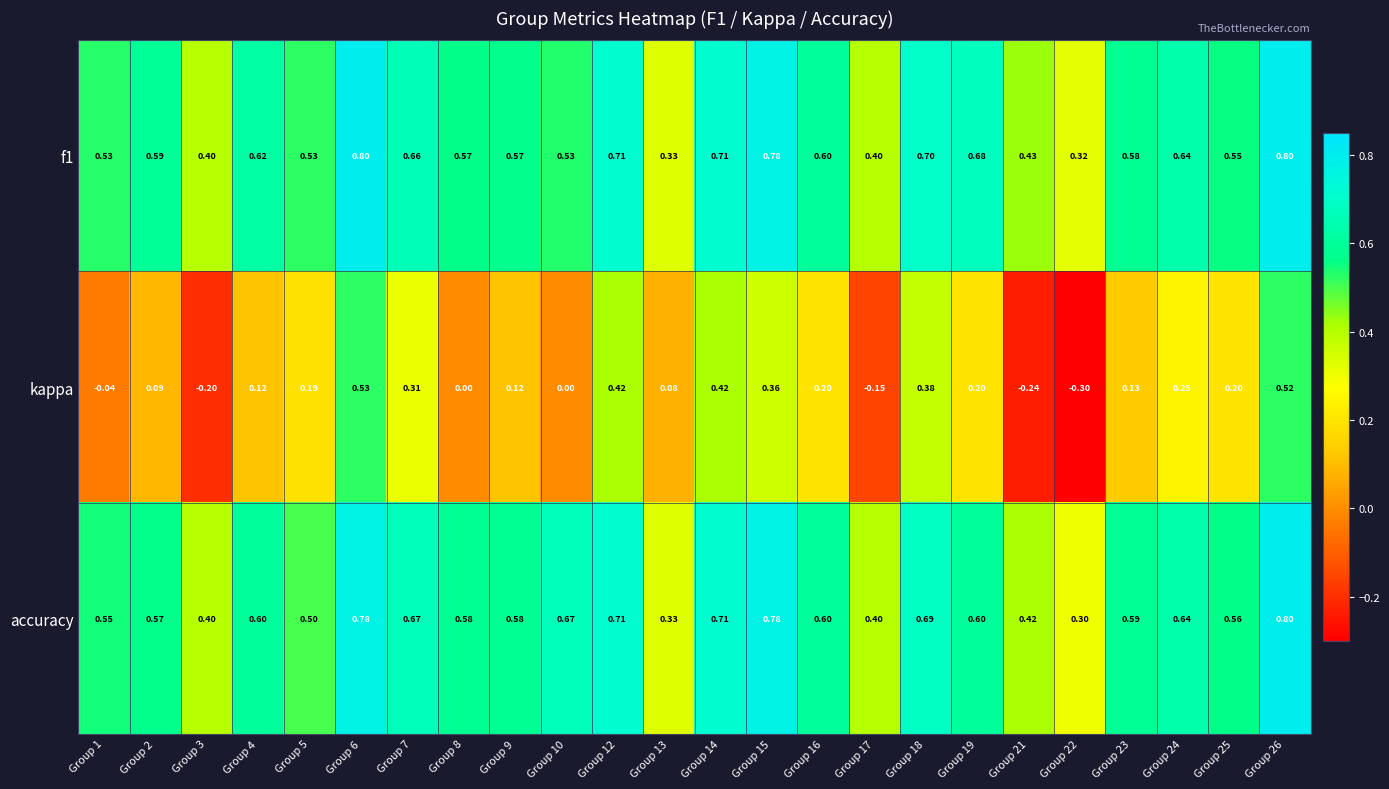

Is the value of kappa at Group 4 greater than the value of f1 at Group 10?

No